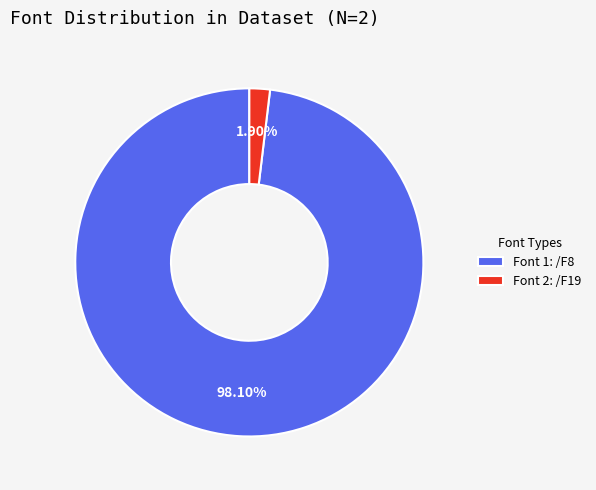

Which category has the smallest portion of the pie?

Font 2: /F19